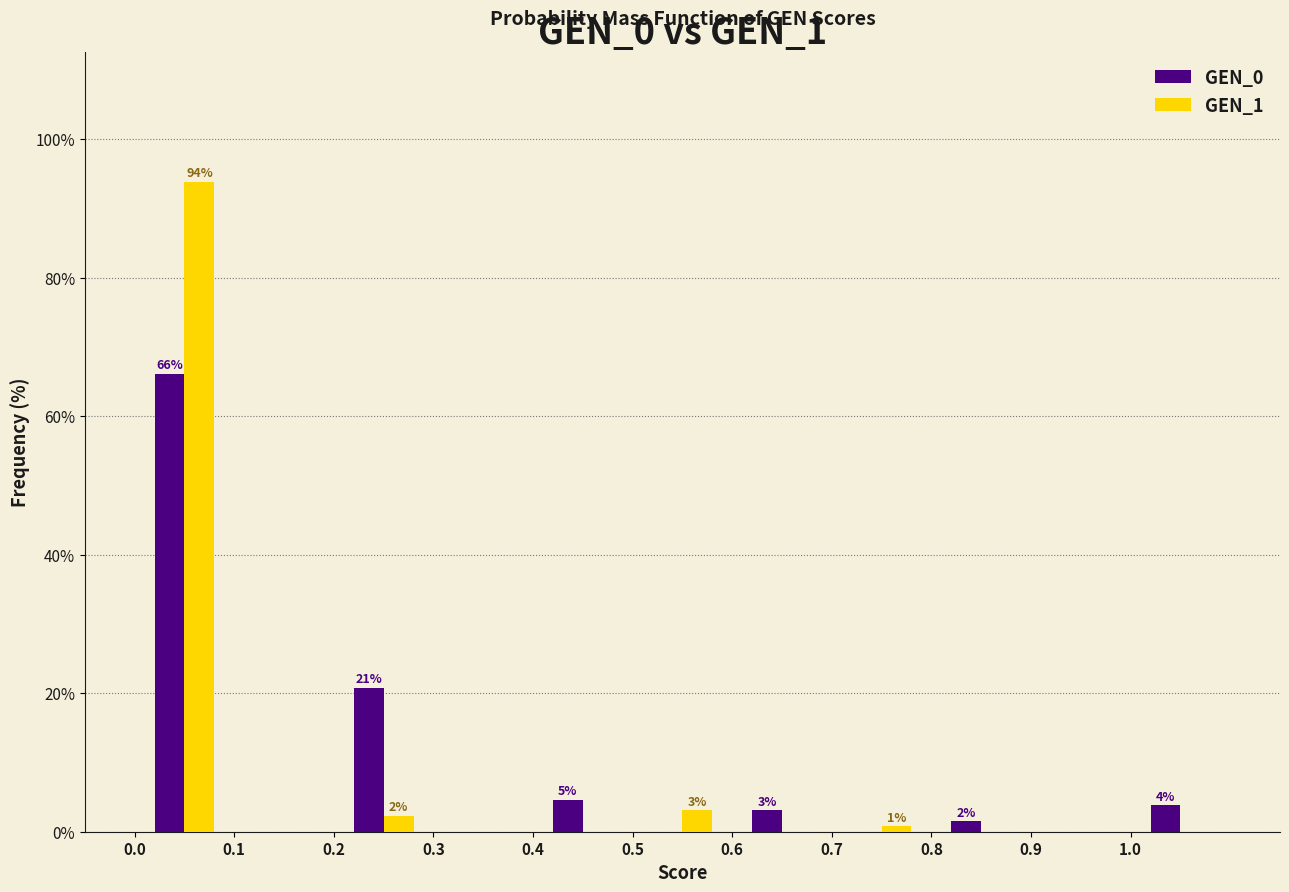

In the GEN_0 series, which range on the x-axis has the tallest bar?

0.0 to 0.1